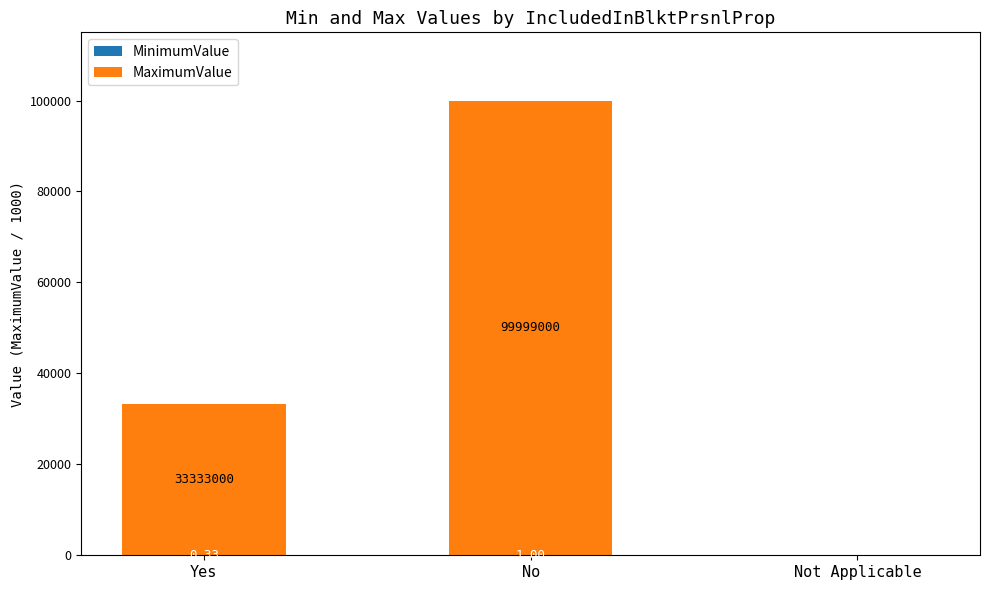

At which category is the sum across all series the highest?

No